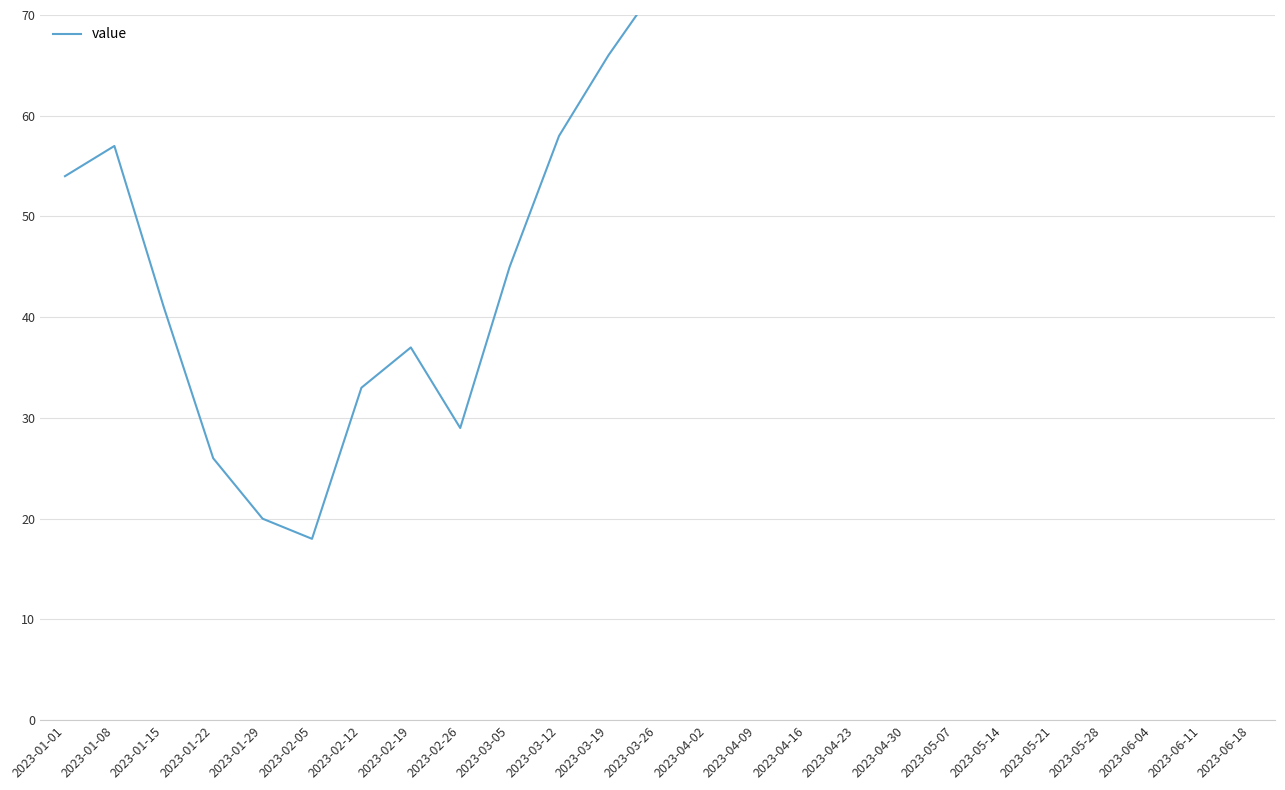

Rank the categories by value from lowest to highest.

2023-02-05, 2023-01-29, 2023-01-22, 2023-02-26, 2023-02-12, 2023-02-19, 2023-01-15, 2023-03-05, 2023-01-01, 2023-01-08, 2023-03-12, 2023-03-19, 2023-03-26, 2023-04-02, 2023-04-09, 2023-04-16, 2023-04-23, 2023-04-30, 2023-05-07, 2023-05-14, 2023-05-21, 2023-05-28, 2023-06-04, 2023-06-11, 2023-06-18